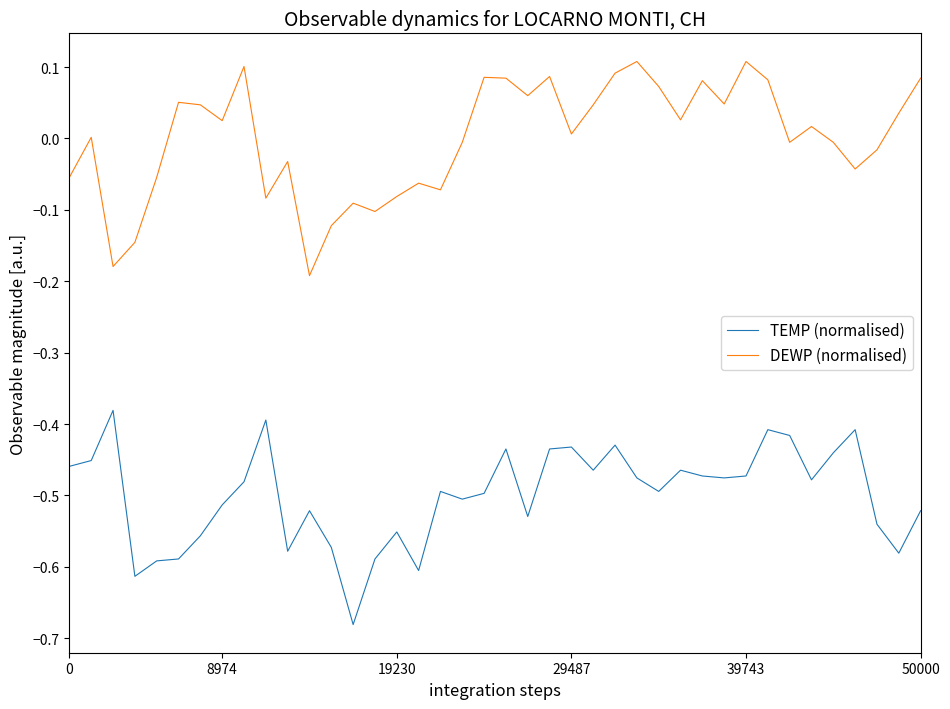

List the series in order of their peak value, lowest first.

TEMP (normalised), DEWP (normalised)